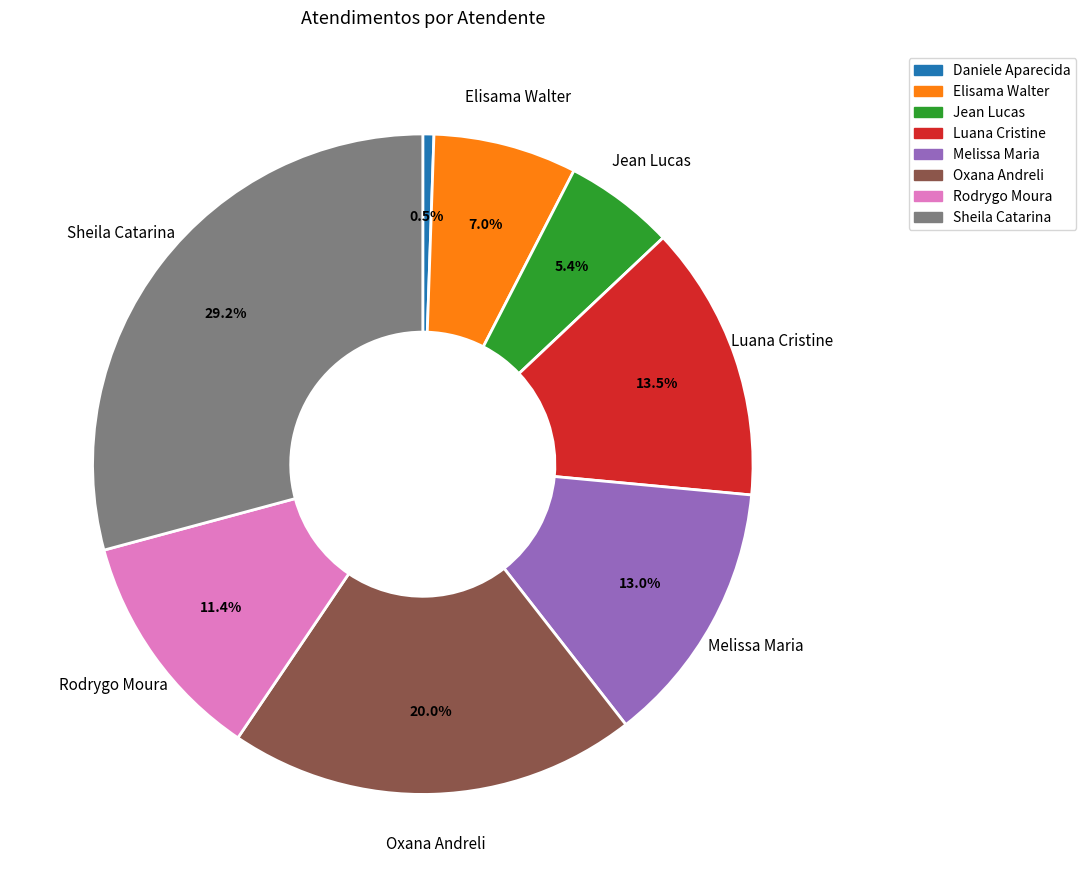

Is there any slice that represents more than half of the pie?

No